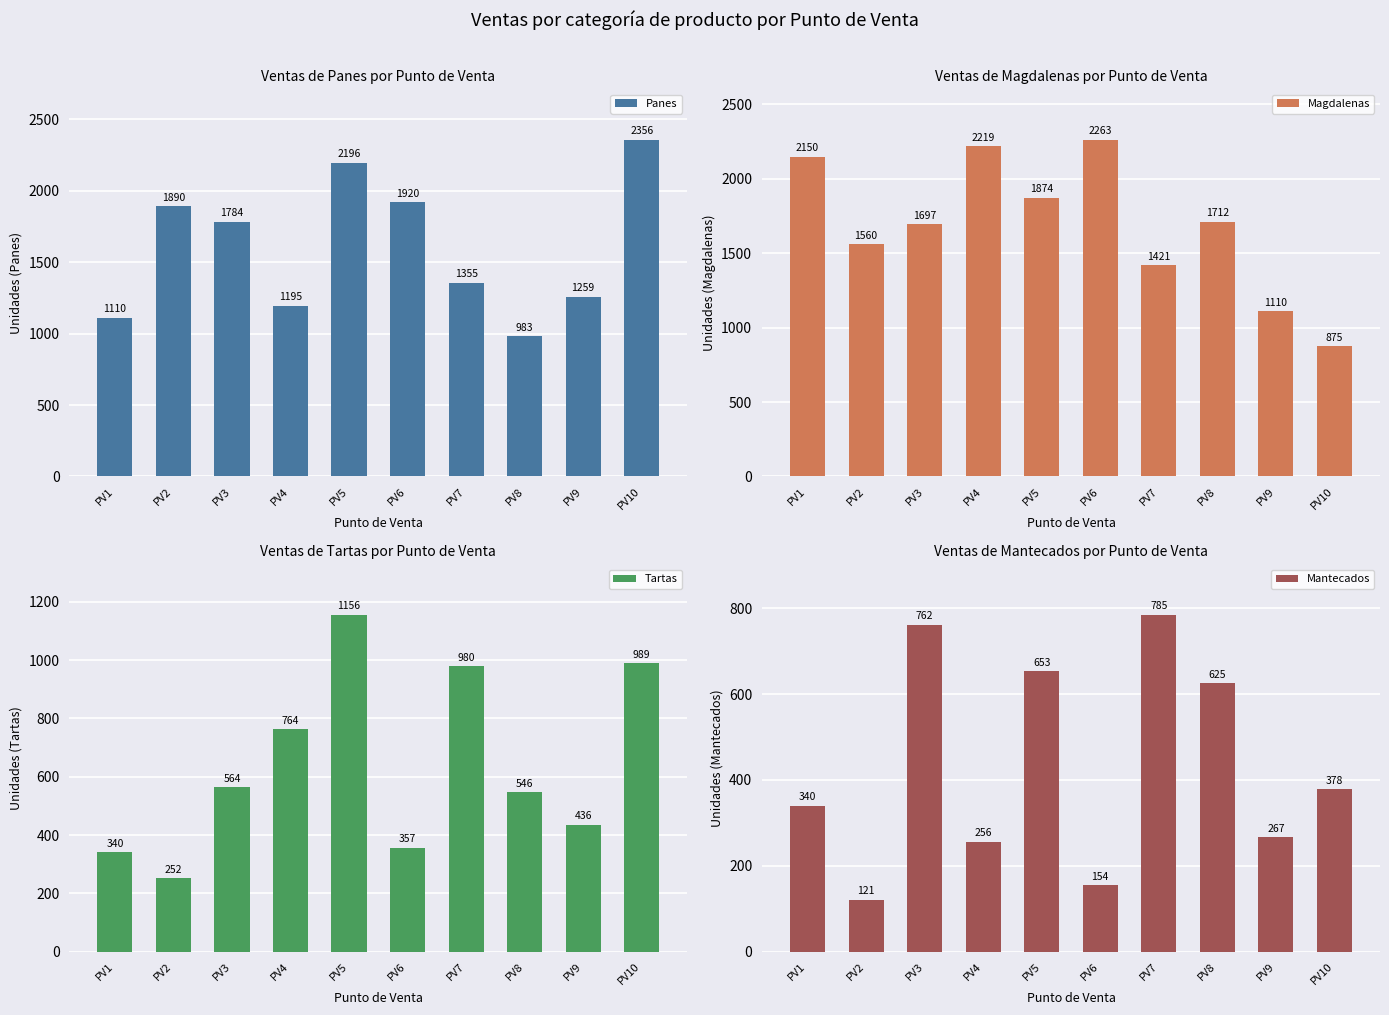

What is the average value of the Panes series?

1605